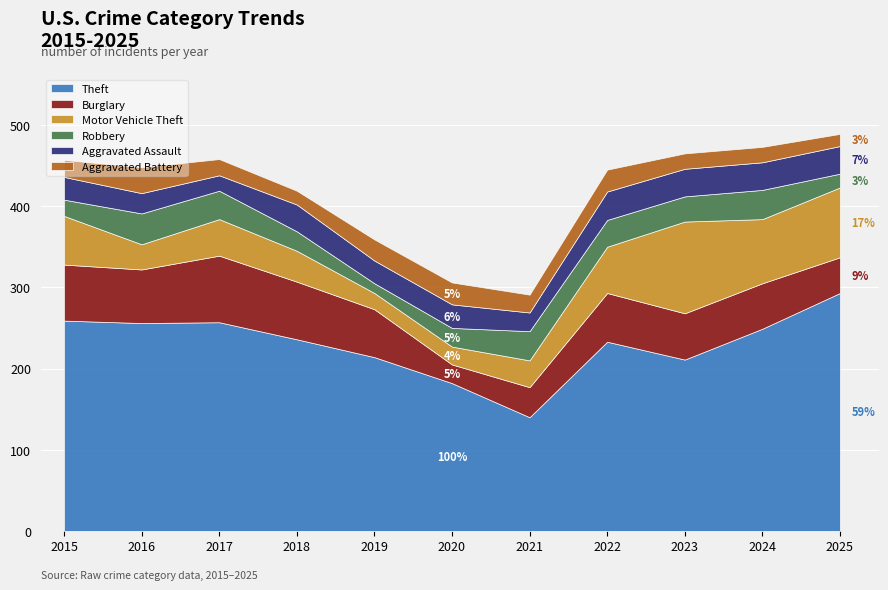

What is the average value of the Aggravated Battery series?

22